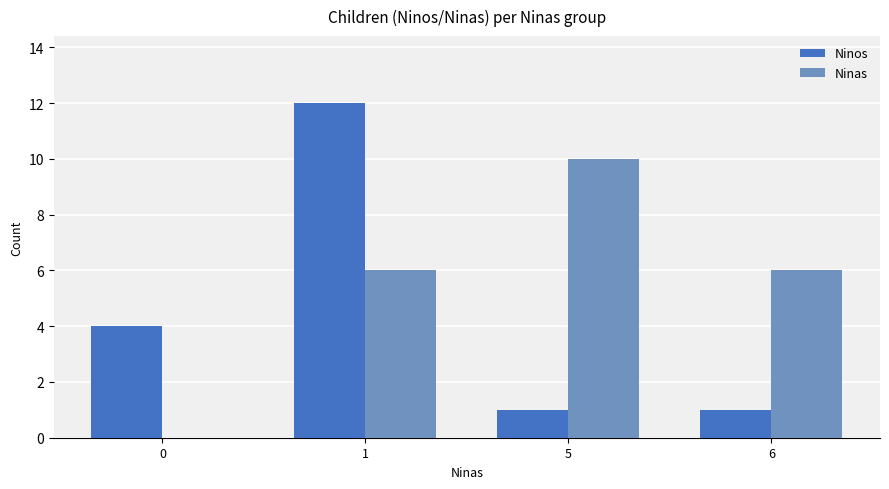

Which series has the largest range (max minus min)?

Ninos